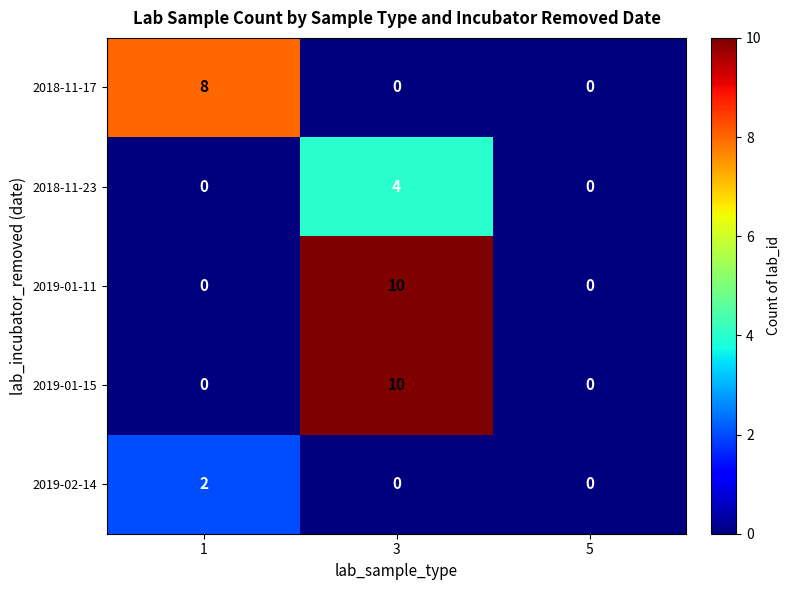

What is the maximum value shown in the chart?

10